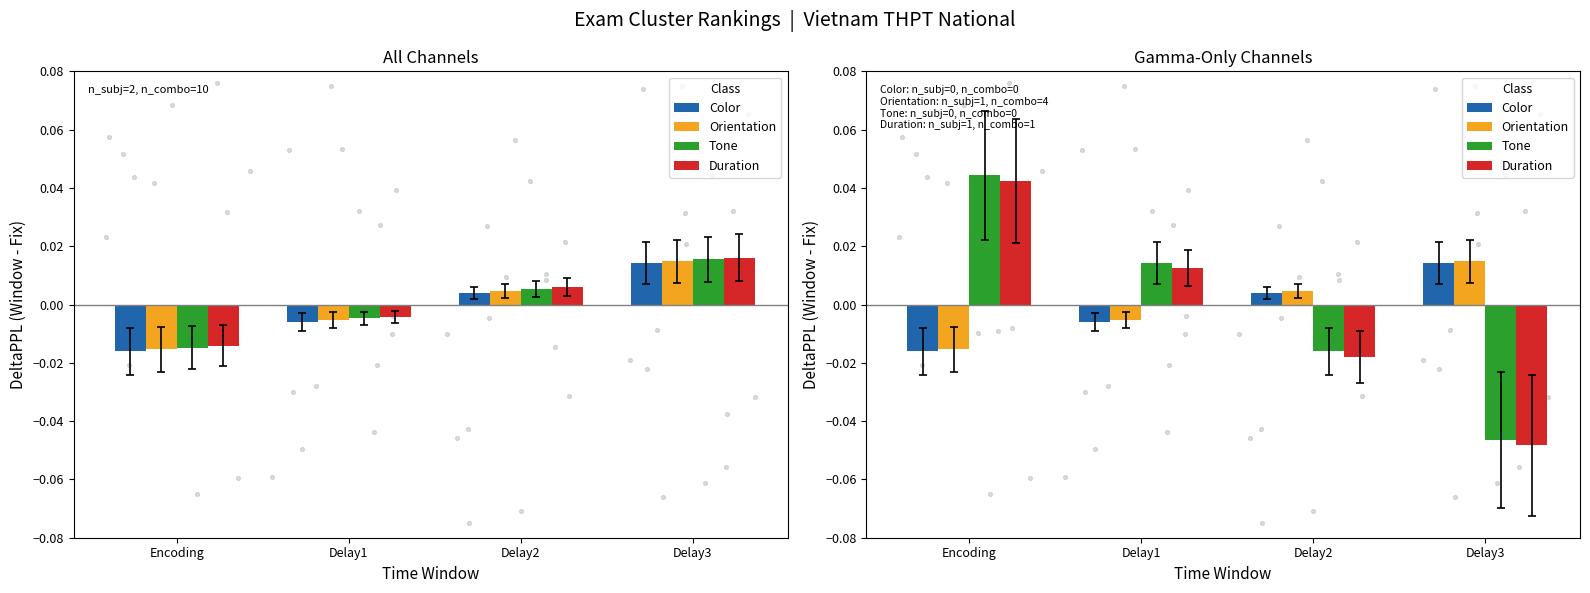

Which series contains the highest Y value?

Tone